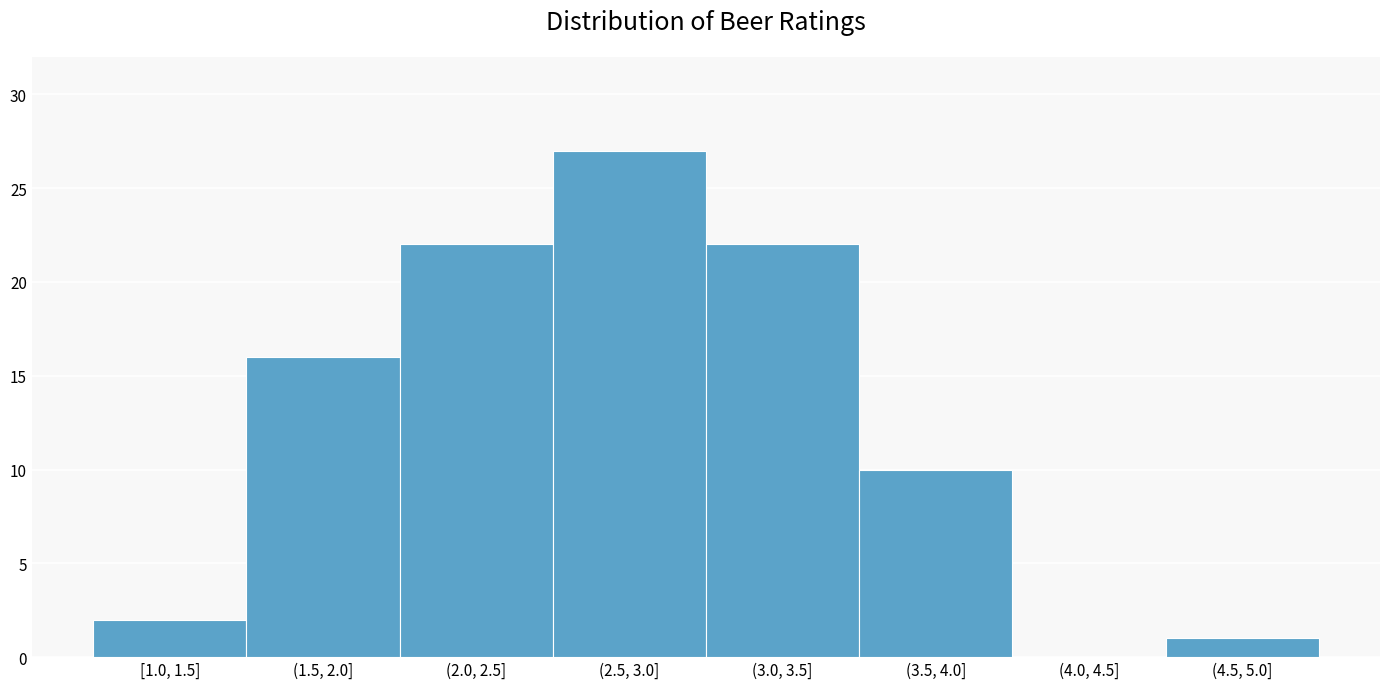

Reading left to right, transcribe all the data shown in this chart.

[1.0, 1.5]=2	(1.5, 2.0]=16	(2.0, 2.5]=22	(2.5, 3.0]=27	(3.0, 3.5]=22	(3.5, 4.0]=10	(4.0, 4.5]=0	(4.5, 5.0]=1